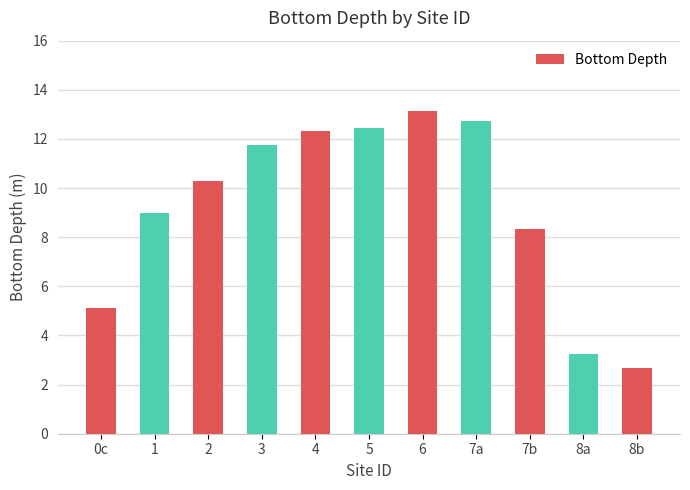

What is the difference between the values at 7b and 7a?

4.4